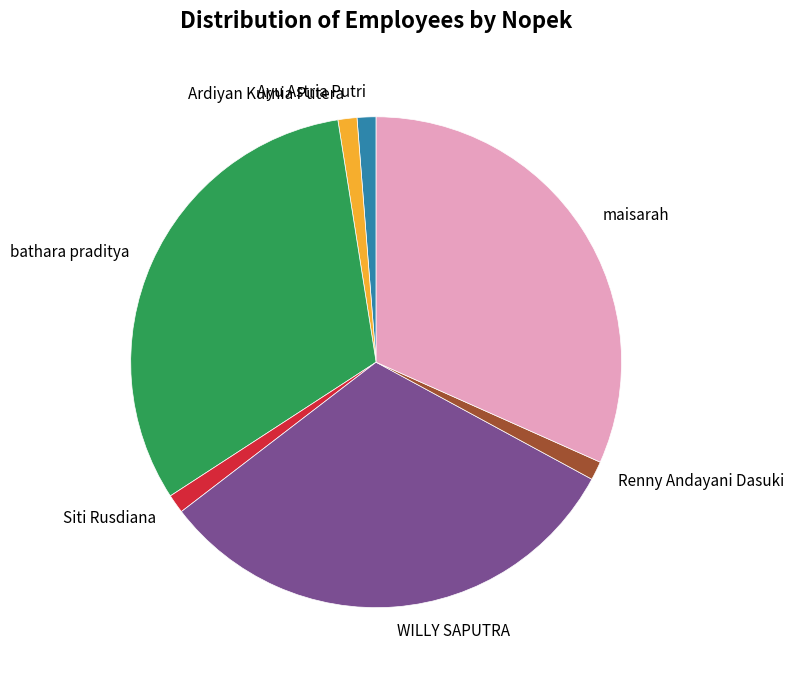

Count the number of slices in the pie.

7